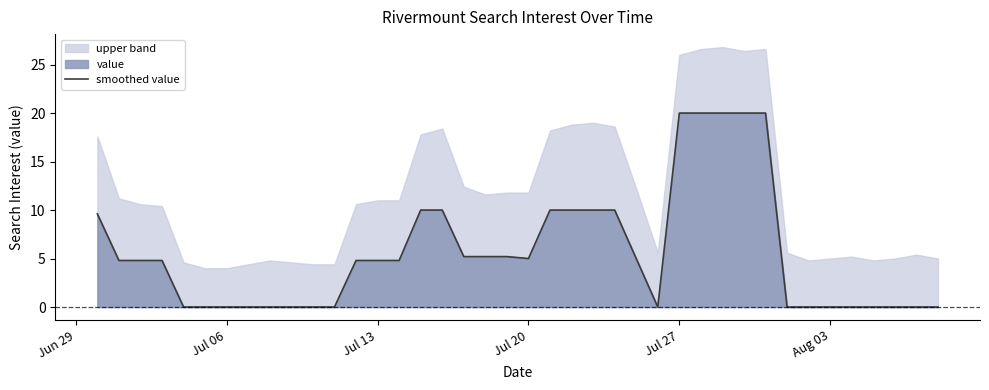

Reading left to right, extract all data points from this chart.

9.6	4.8	4.8	4.8	0.0	0.0	0.0	0.0	0.0	0.0	0.0	0.0	4.8	4.8	4.8	10.0	10.0	5.2	5.2	5.2	5.0	10.0	10.0	10.0	10.0	5.0	0.0	20.0	20.0	20.0	20.0	20.0	0.0	0.0	0.0	0.0	0.0	0.0	0.0	0.0